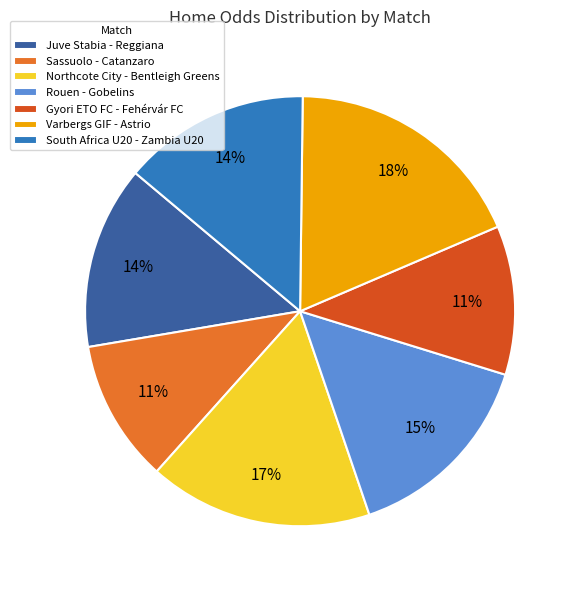

Is the sum of Varbergs GIF - Astrio and South Africa U20 - Zambia U20 greater than half?

No